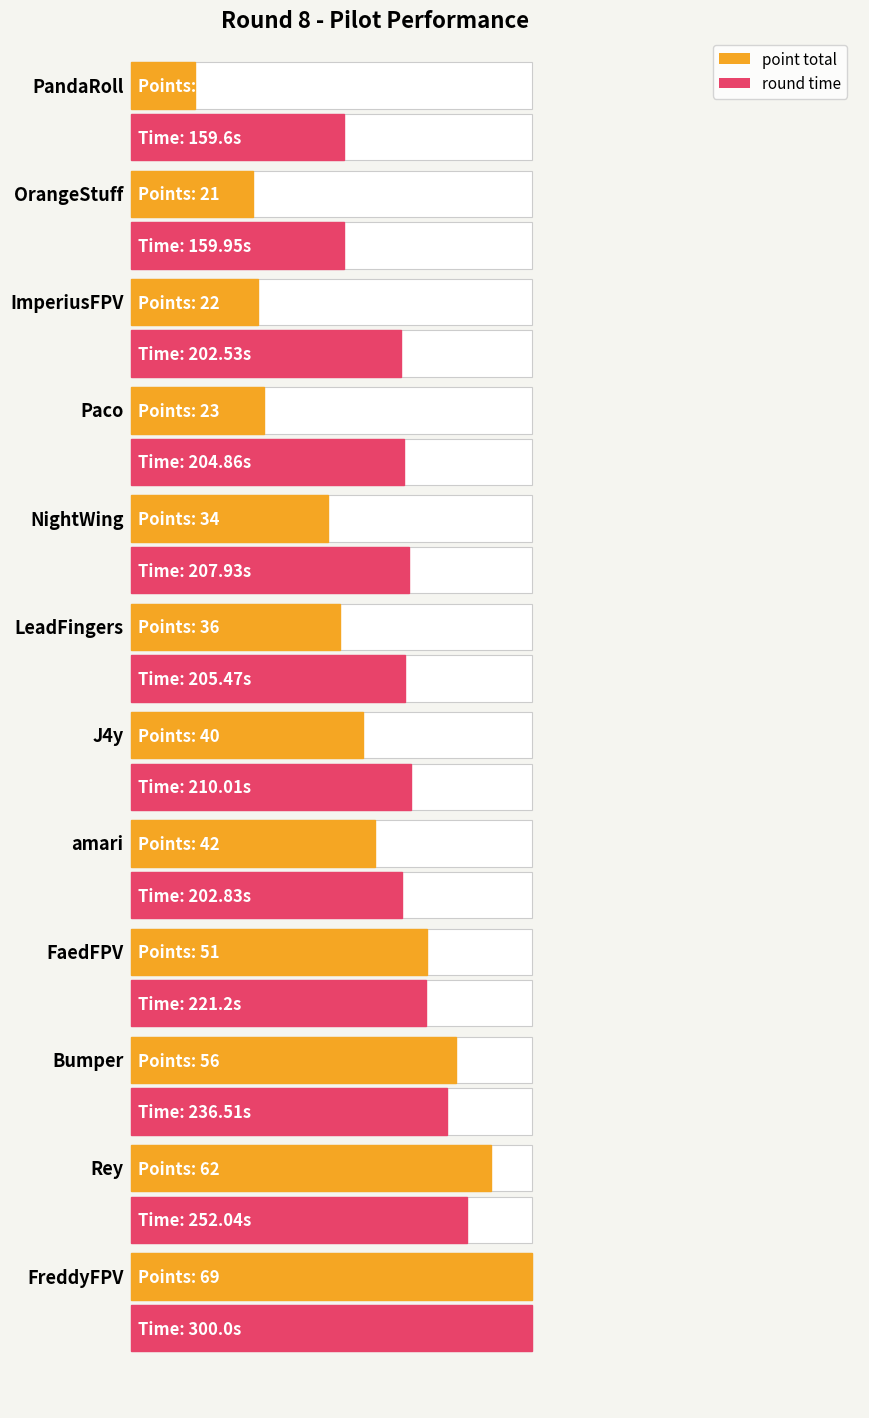

Rank the series by their maximum value, from lowest to highest.

point total, round time